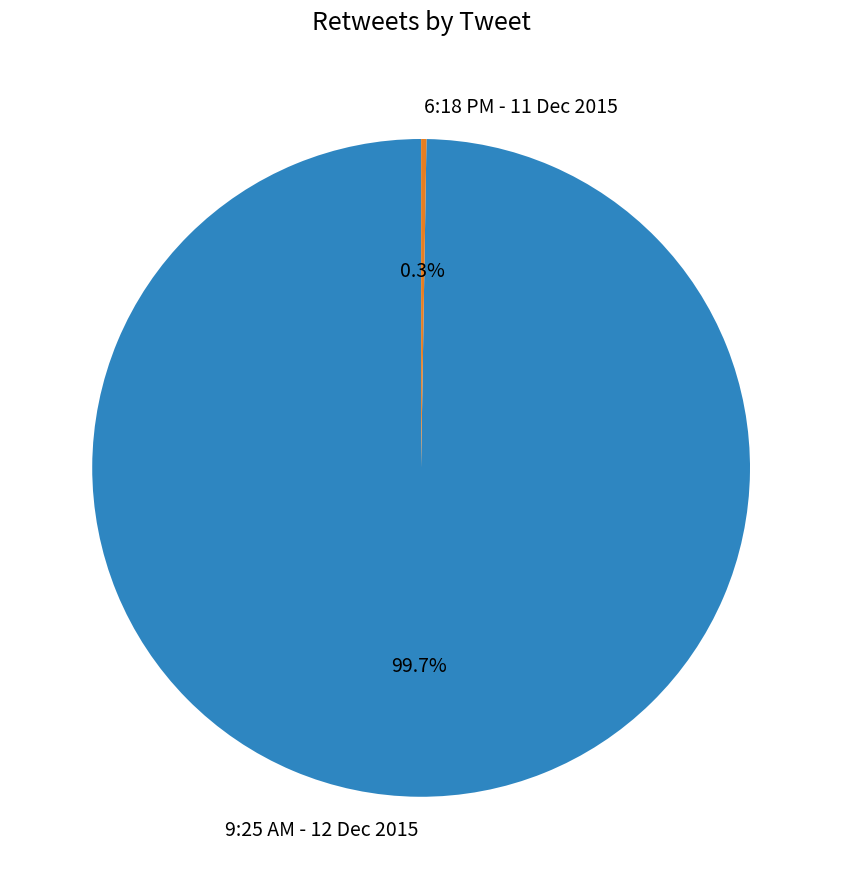

Which slice represents more than half of the pie?

9:25 AM - 12 Dec 2015